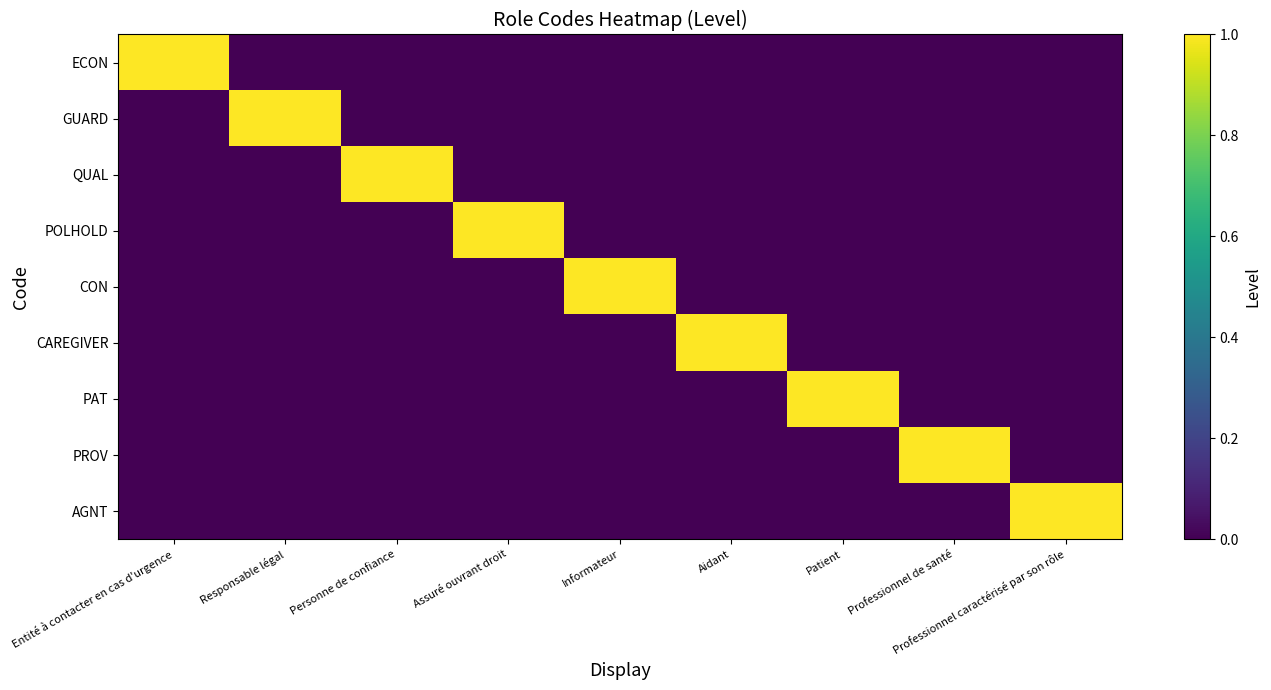

Which series has the largest total across all categories?

ECON